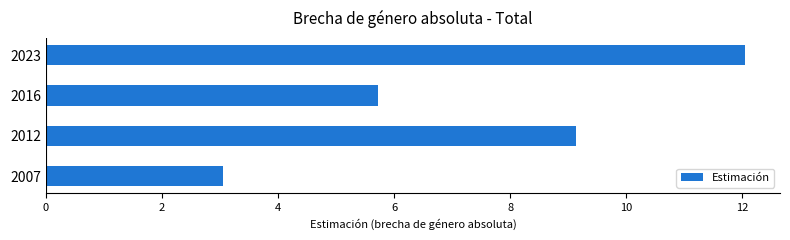

Does the chart contain stacked bars?

No